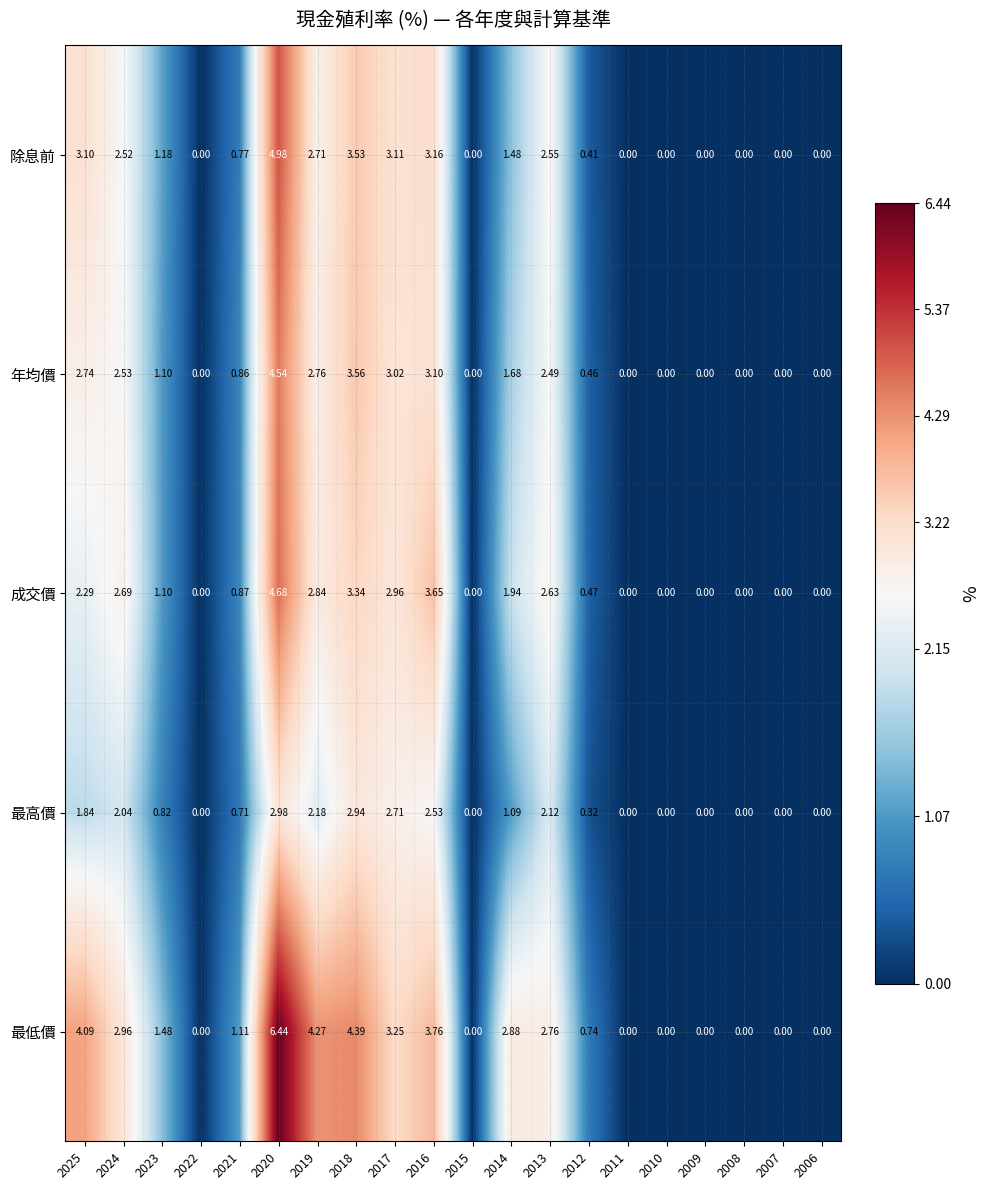

How many data points in 成交價 are less than 1?

10